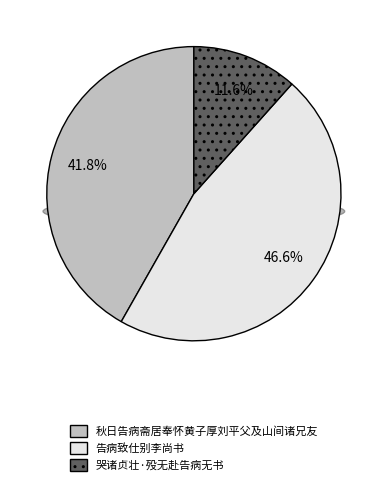

True or false: 告病致仕别李尚书 accounts for 53% of the total.

False